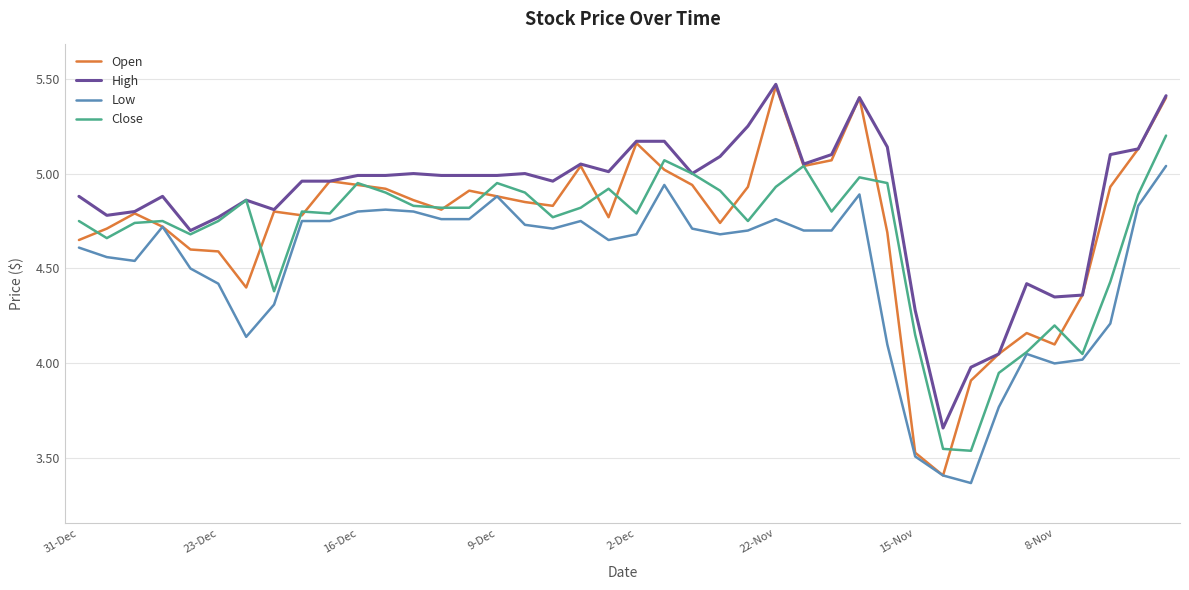

True or false: High and Low cross at least once.

False